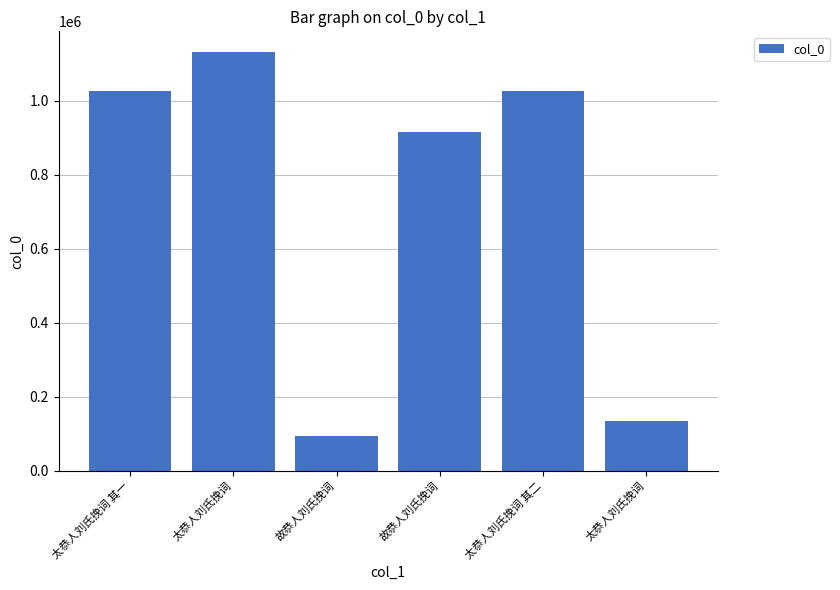

Rank the categories by value from highest to lowest.

太恭人刘氏挽词, 太恭人刘氏挽词 其二, 太恭人刘氏挽词 其一, 故恭人刘氏挽词, 太恭人刘氏挽词, 故恭人刘氏挽词